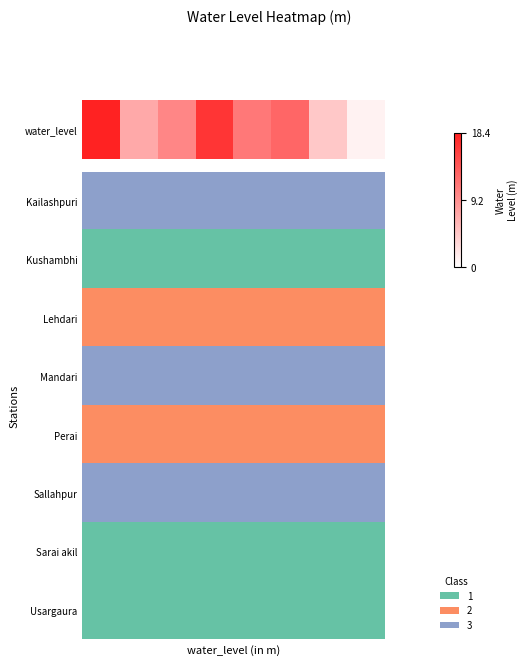

What is the average value?

10.2